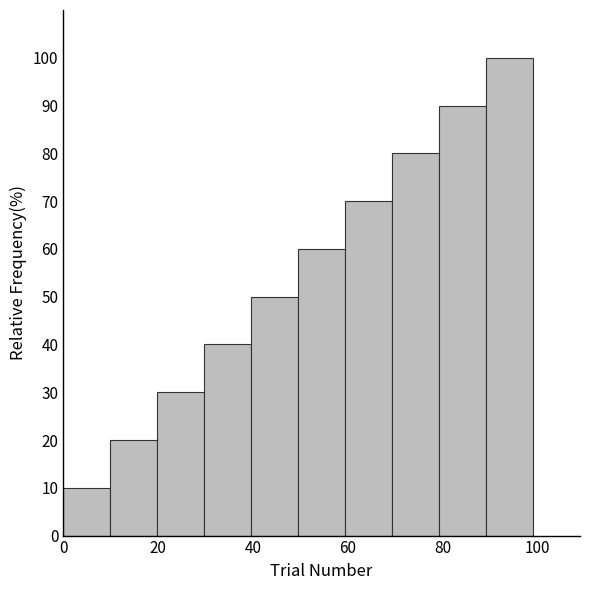

Reading left to right, list every bar in this chart as the range it spans on the x-axis followed by its height. Neither the bar edges nor the heights are printed on the chart, so give them approximately, as read against the axes.

0 to 10: 10
10 to 20: 20
20 to 30: 30
30 to 40: 40
40 to 50: 50
50 to 60: 60
60 to 70: 70
70 to 80: 80
80 to 90: 90
90 to 100: 100